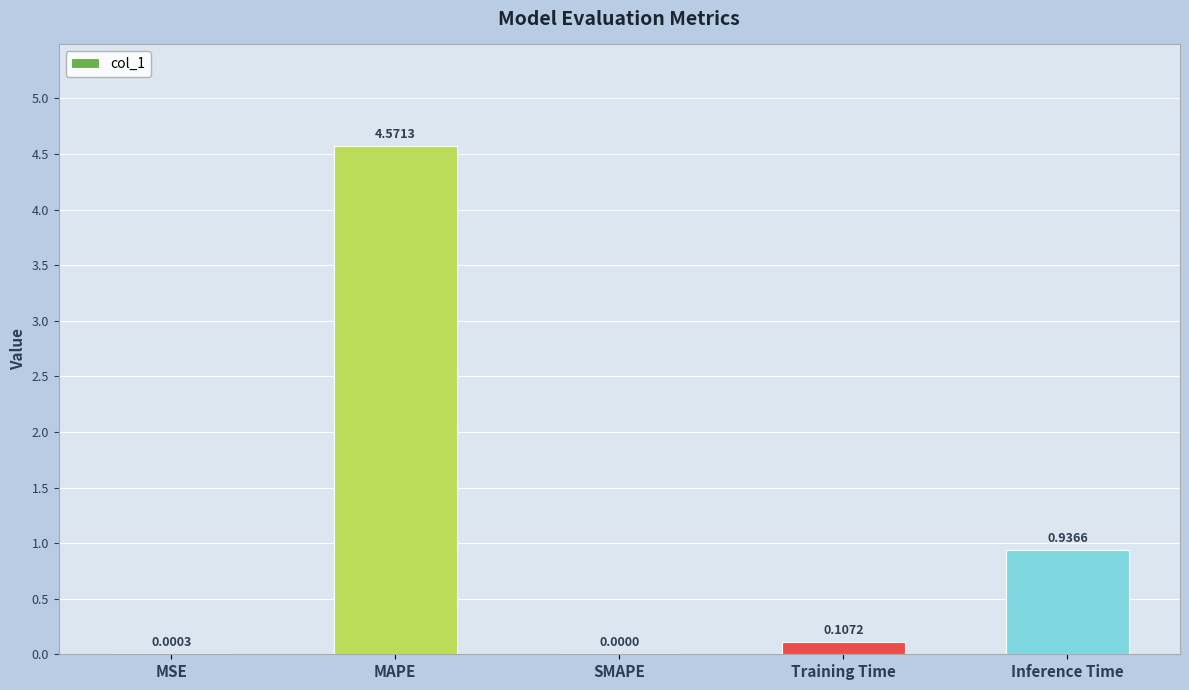

Are the bars horizontal?

No